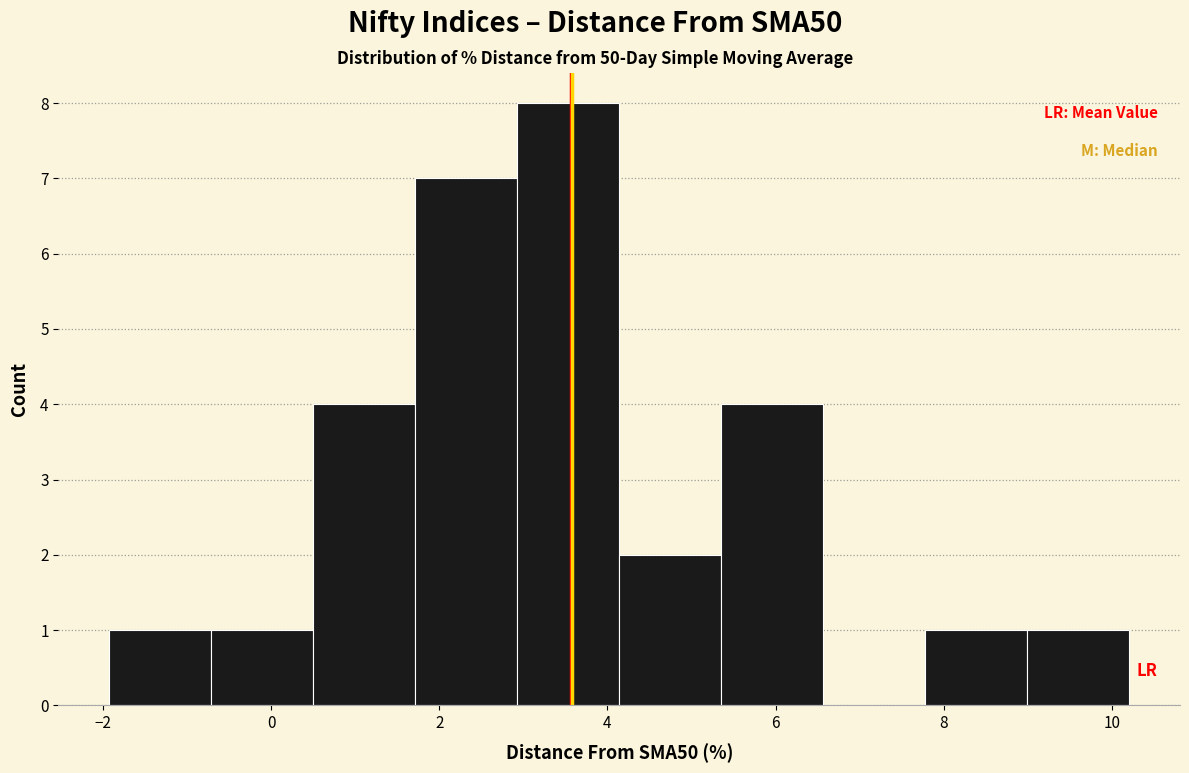

Reading left to right, transcribe this chart: for each bar, give the range it covers on the x-axis and its height. Neither the bar edges nor the heights are printed on the chart, so give them approximately, as read against the axes.

-2.0 to -0.8: 1
-0.8 to 0.6: 1
0.6 to 1.8: 4
1.8 to 3.0: 7
3.0 to 4.2: 8
4.2 to 5.4: 2
5.4 to 6.6: 4
6.6 to 7.8: 0
7.8 to 9.0: 1
9.0 to 10.2: 1